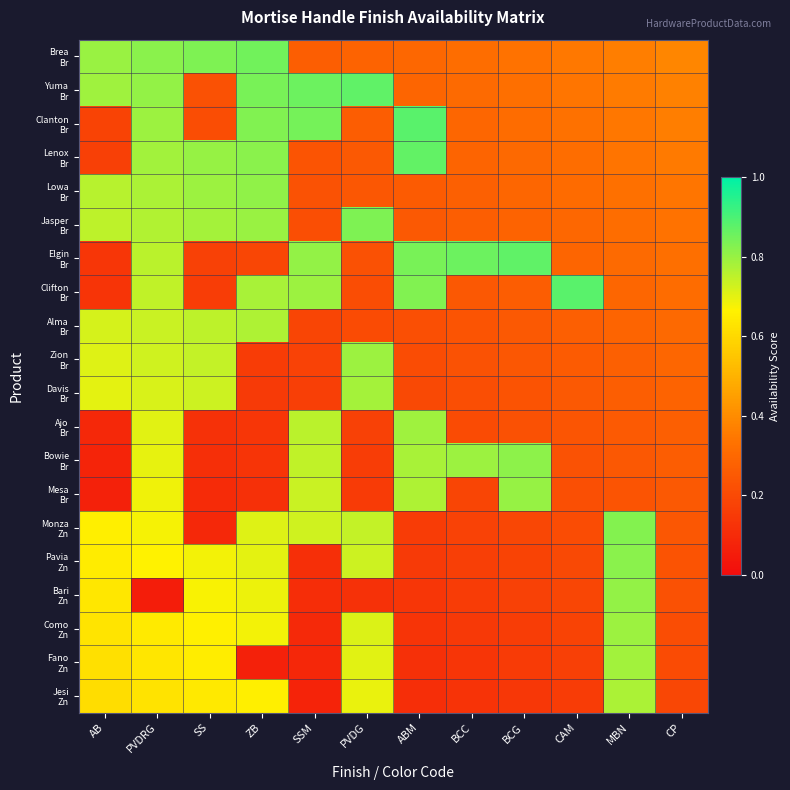

Between CP and ZB, which is larger?

ZB